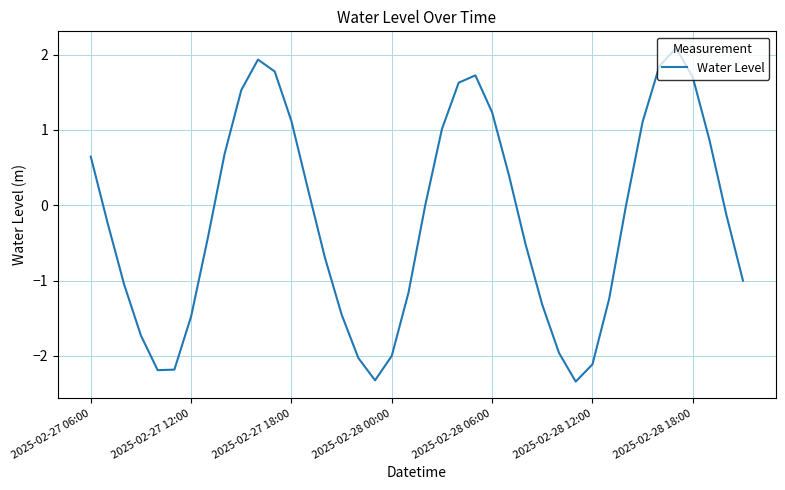

What is the maximum value shown in the chart?

2.1